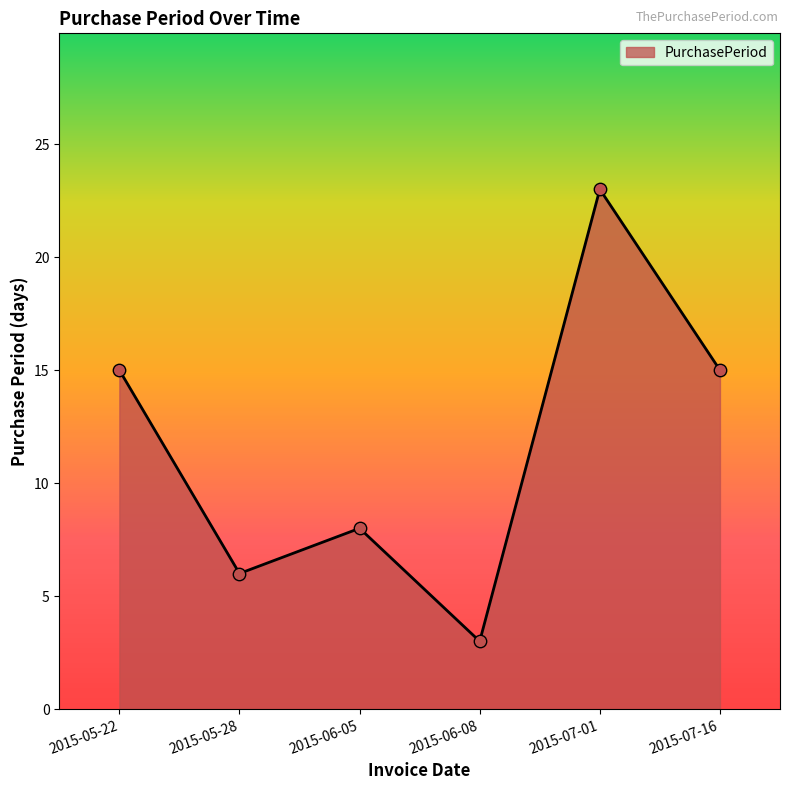

Which has a higher value, 2015-06-08 or 2015-06-05?

2015-06-05